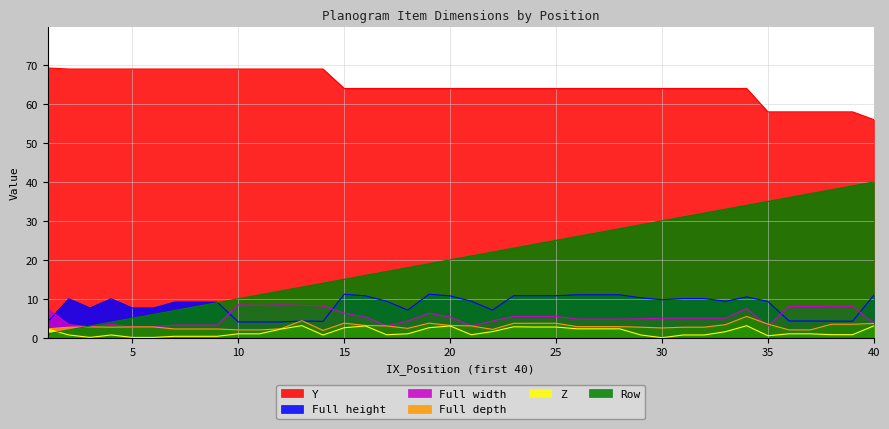

What are all the series names shown in the legend?

Y, Full height, Full width, Full depth, Z, Row